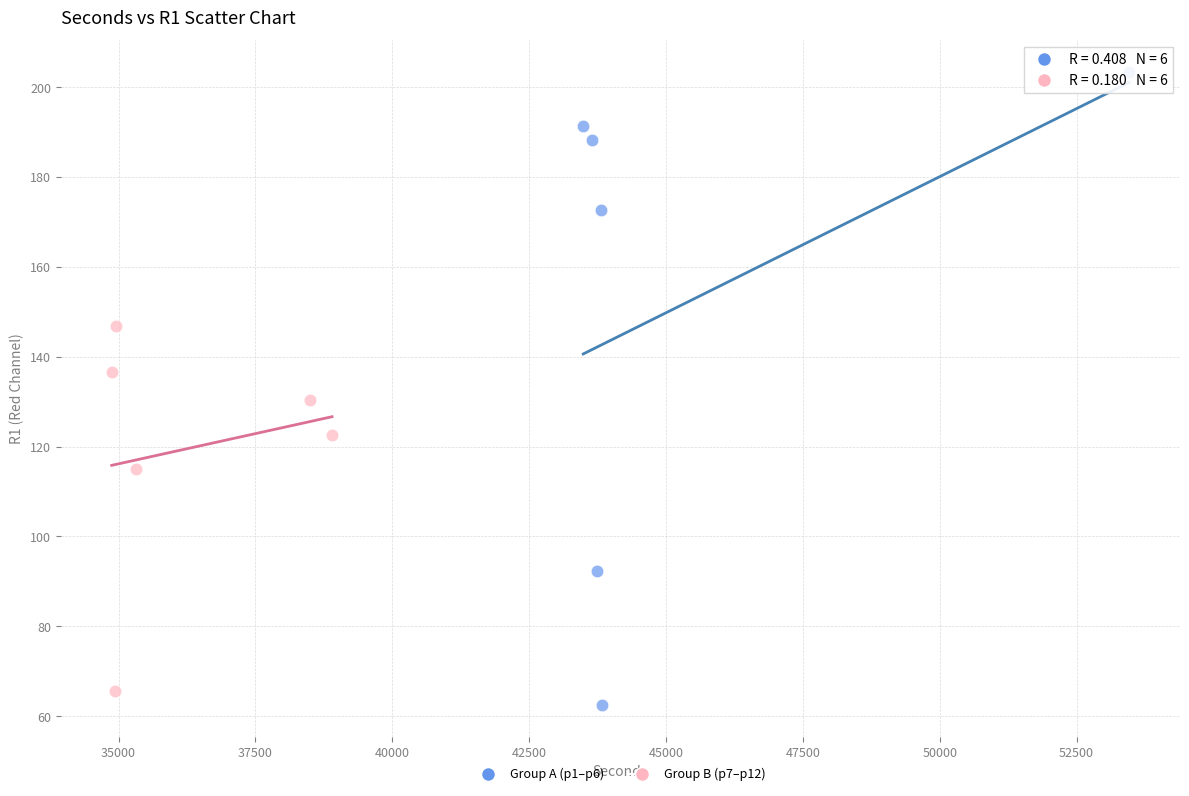

Which series contains the highest Y value?

Group A (p1–p6)